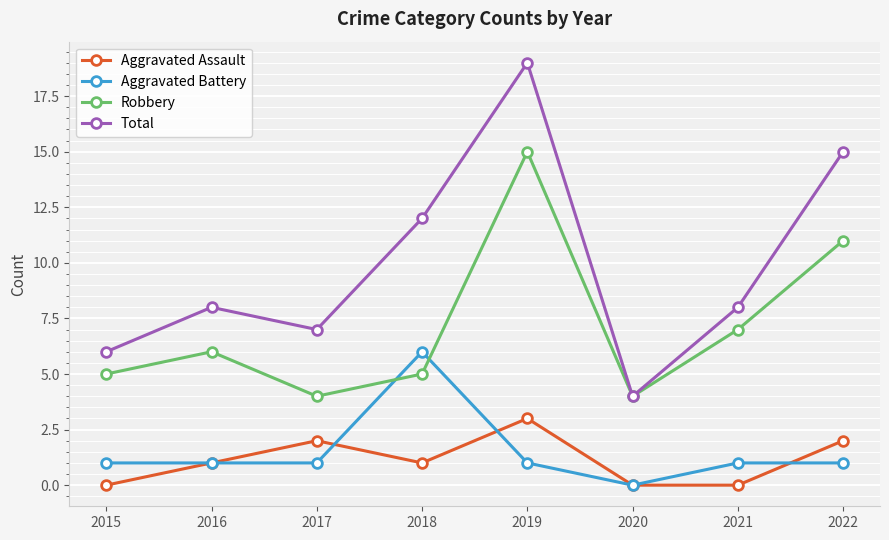

Which series changed the most between 2015 and 2017?

Aggravated Assault